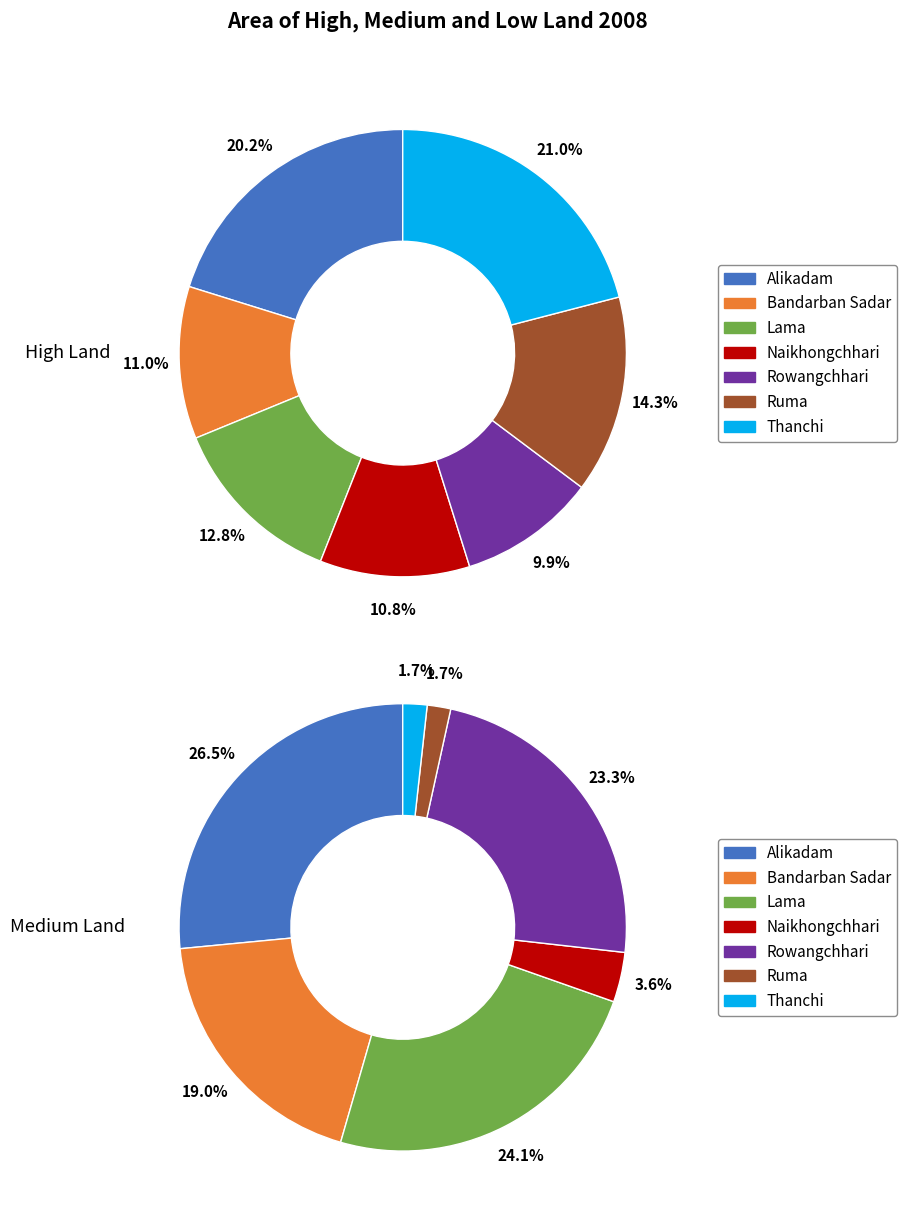

True or false: Ruma accounts for 6% of the total.

False